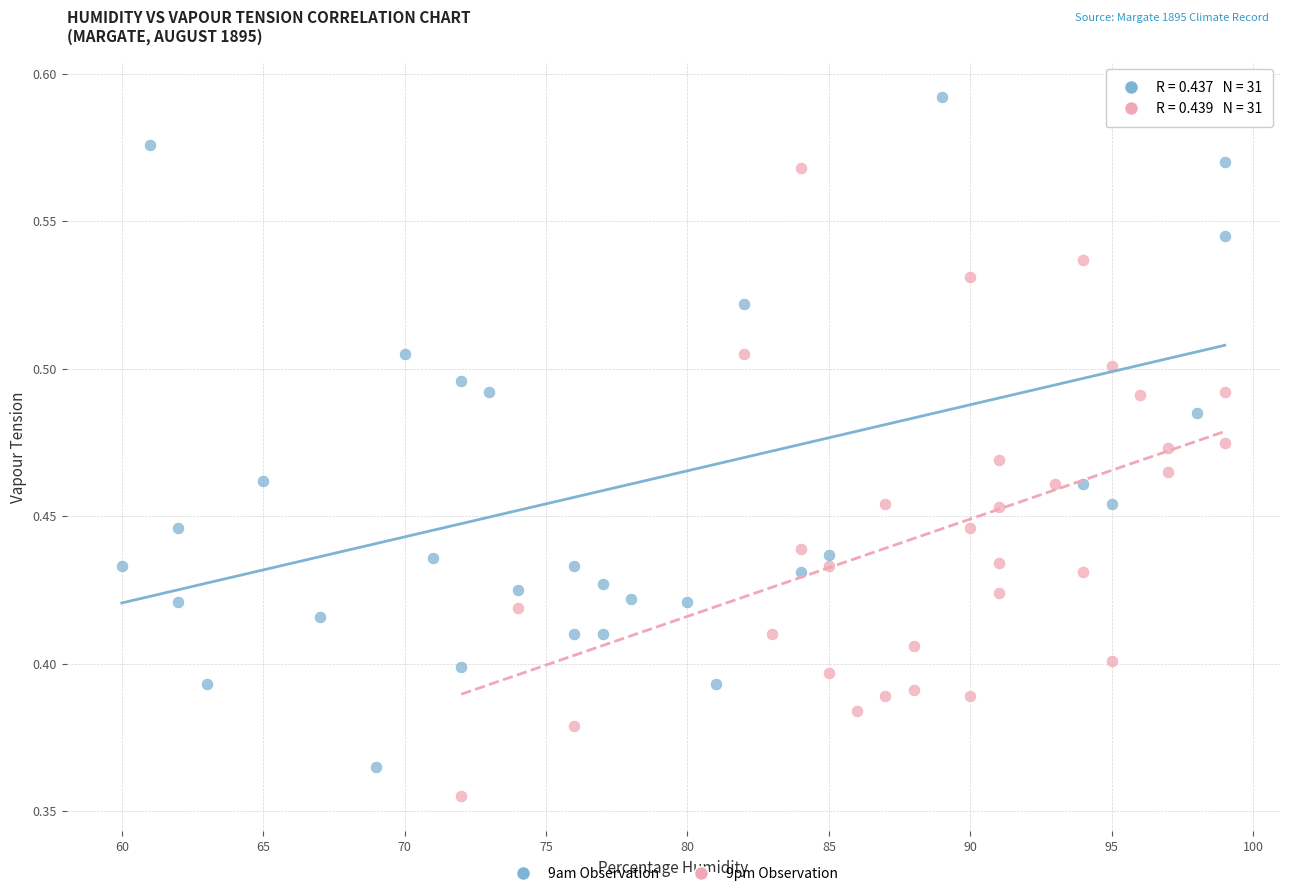

Which series reaches the maximum Y coordinate?

9am Observation